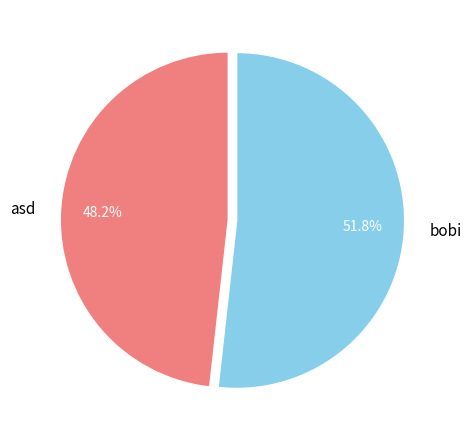

Rank the categories by value from highest to lowest.

bobi, asd